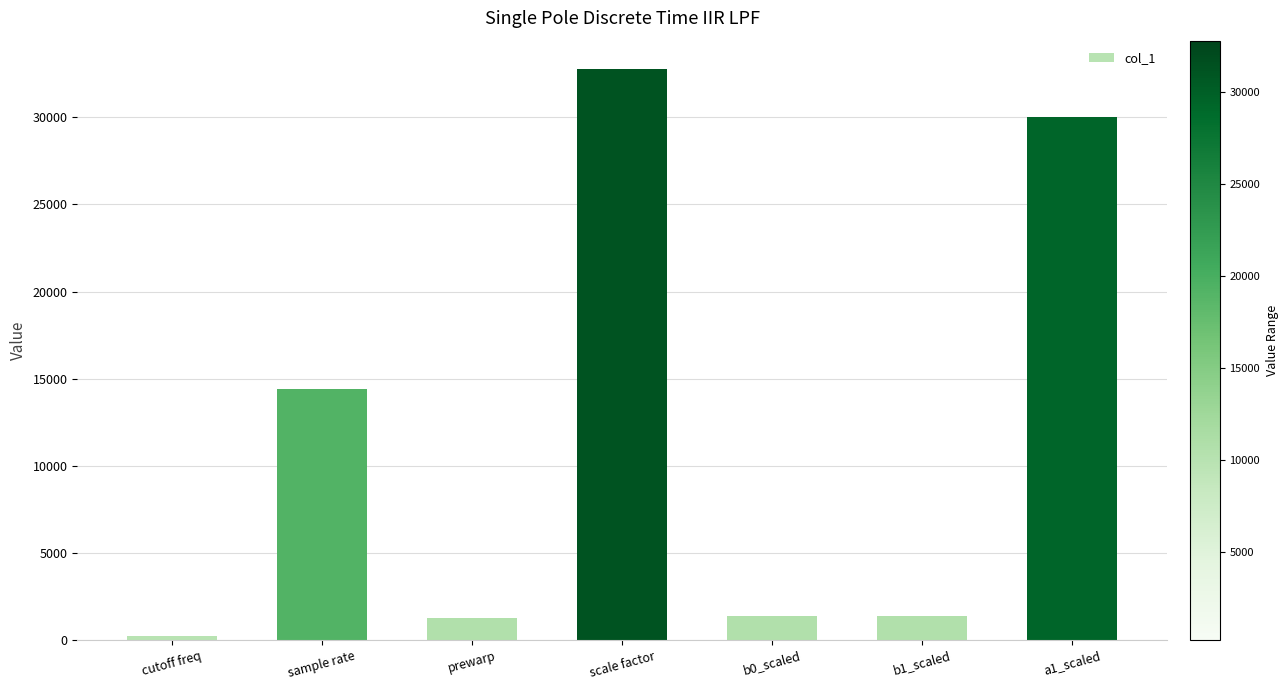

What is the change in value from sample rate to scale factor?

+18368.0